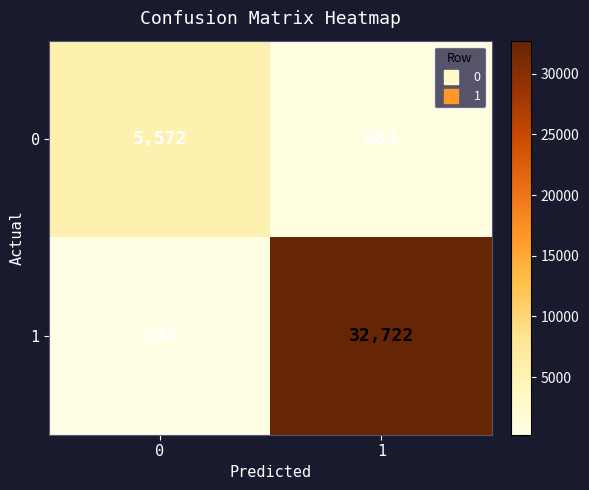

How many data points does each series have?

2